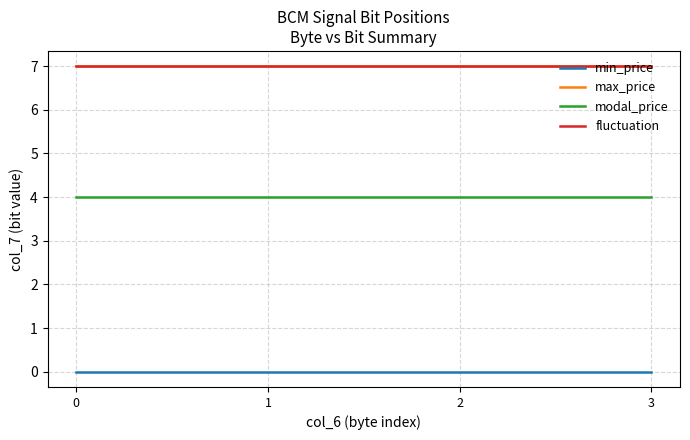

Reading left to right, what are all the values shown in this chart?

min_price: 0	0	0	0
max_price: 7	7	7	7
modal_price: 4	4	4	4
fluctuation: 7	7	7	7